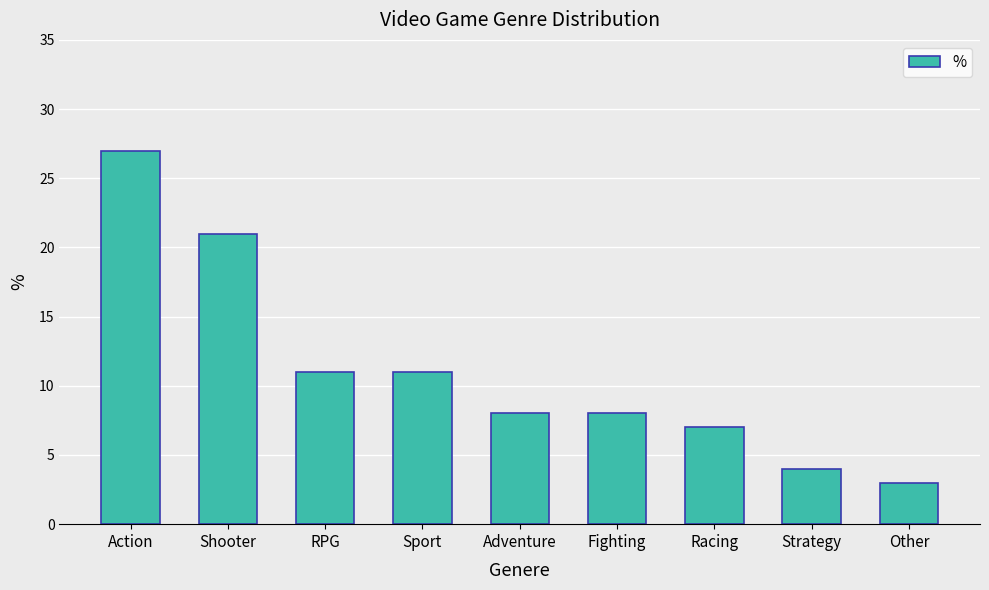

True or false: the data shows 6 at Strategy.

False